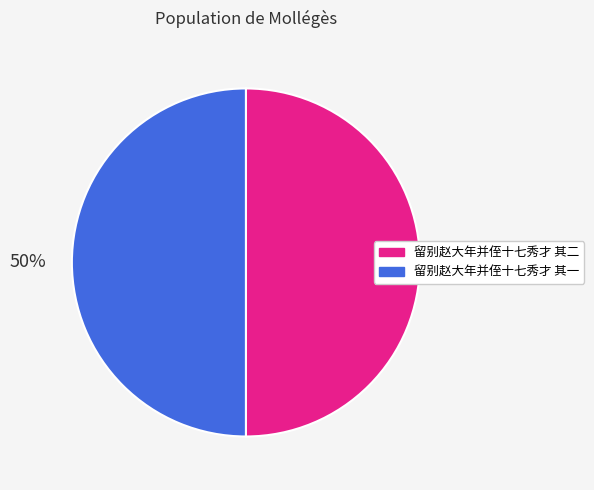

Combined, do 留别赵大年并侄十七秀才 其二 and 留别赵大年并侄十七秀才 其一 account for over 50%?

Yes